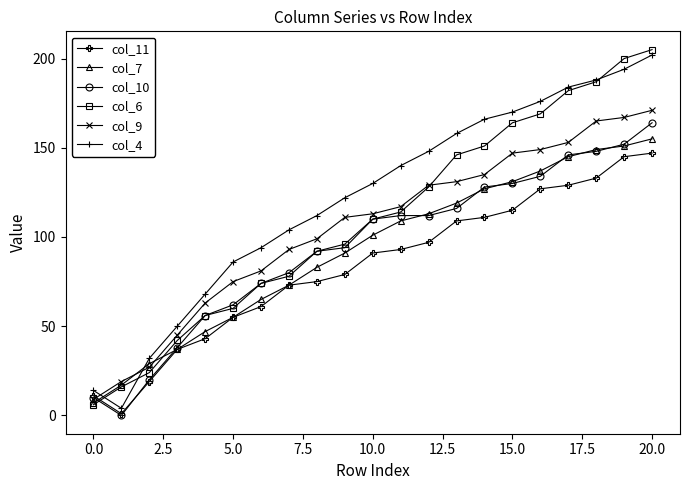

Reading left to right, what are all the values shown in this chart?

col_11: 11	1	19	37	43	55	61	73	75	79	91	93	97	109	111	115	127	129	133	145	147
col_7: 7	17	29	37	47	55	65	73	83	91	101	109	113	119	127	131	137	145	149	151	155
col_10: 10	0	20	38	56	62	74	80	92	94	110	112	112	116	128	130	134	146	148	152	164
col_6: 6	16	24	42	56	60	74	78	92	96	110	114	128	146	151	164	169	182	187	200	205
col_9: 9	19	27	45	63	75	81	93	99	111	113	117	129	131	135	147	149	153	165	167	171
col_4: 14	4	32	50	68	86	94	104	112	122	130	140	148	158	166	170	176	184	188	194	202